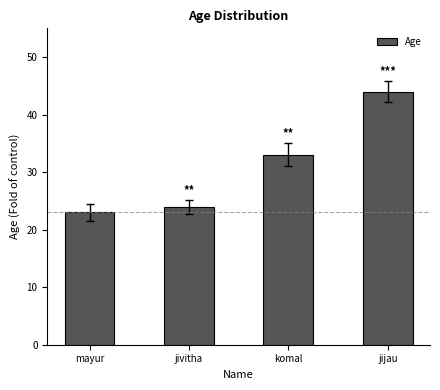

Rank the categories by value from lowest to highest.

mayur, jivitha, komal, jijau